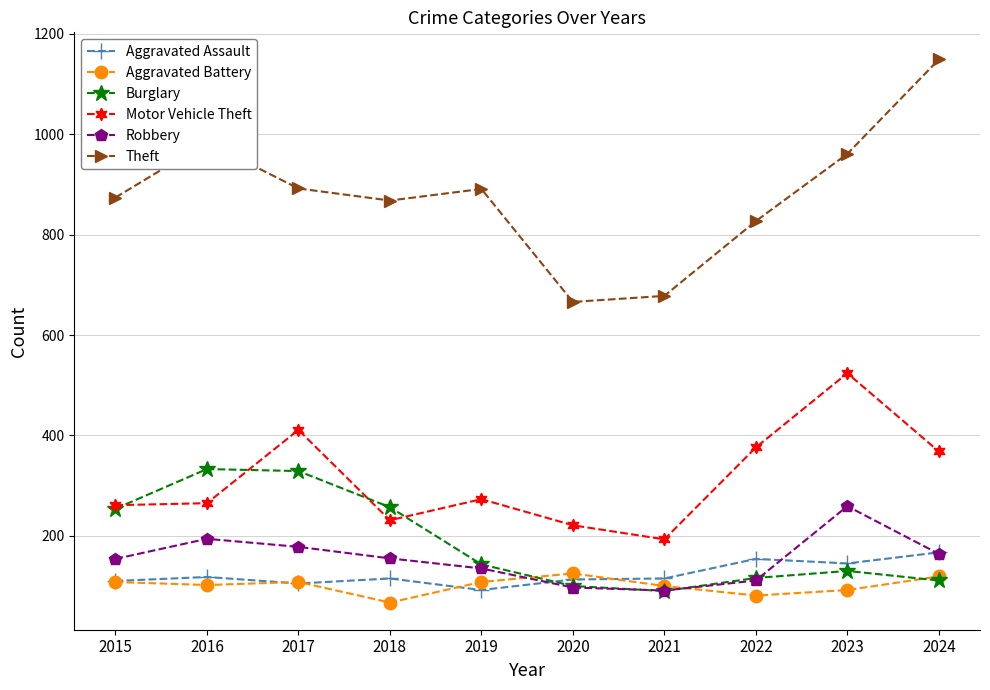

Which series changed the most between 2020 and 2022?

Theft